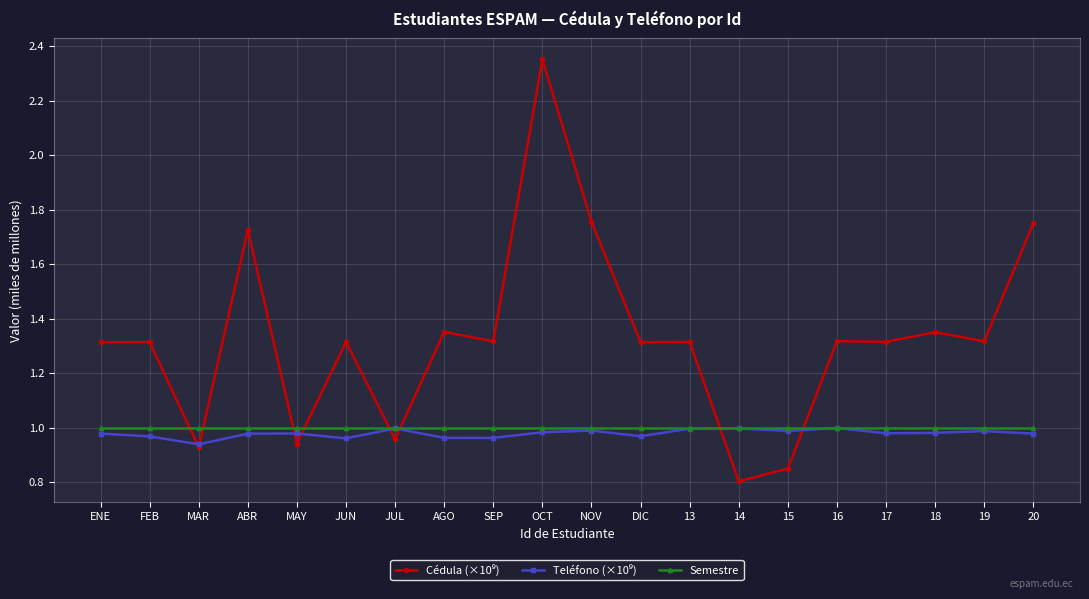

Does the chart display data point markers on the line(s)?

Yes